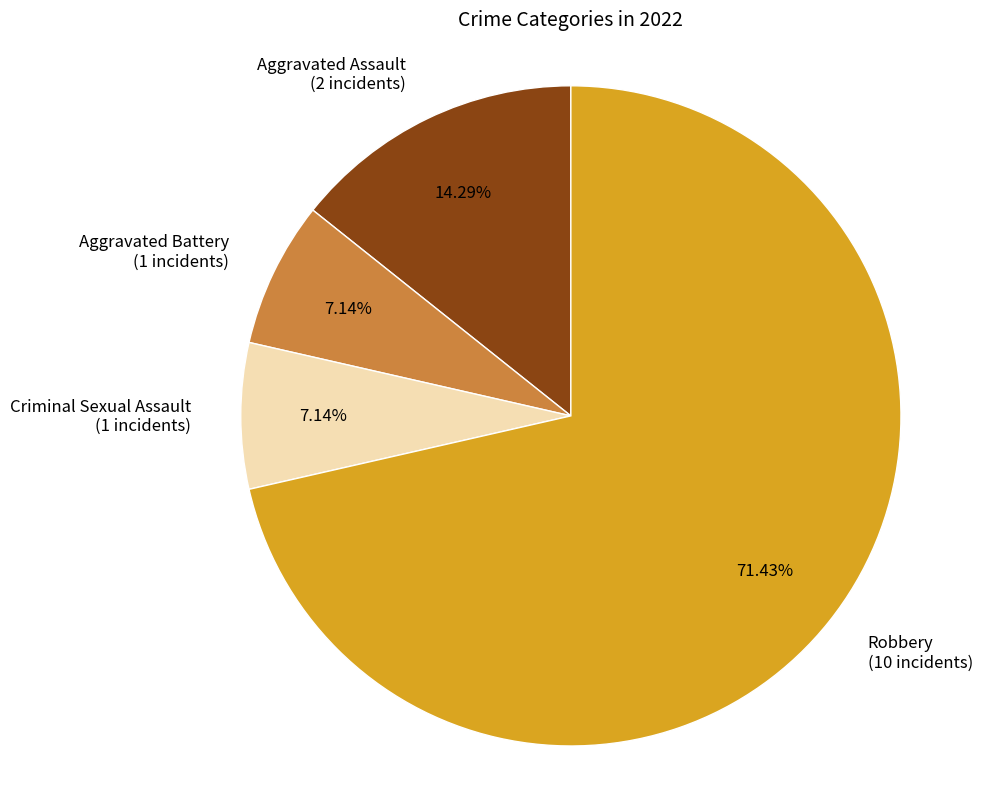

To the nearest percent, what is the difference between the Robbery and Aggravated Assault slice percentages?

57%